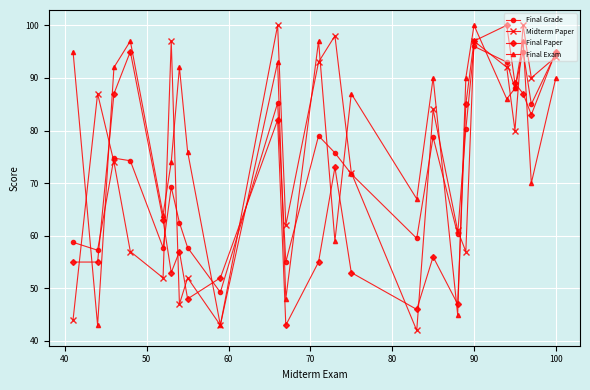

True or false: Final Paper has more than 0 interior local peaks.

True